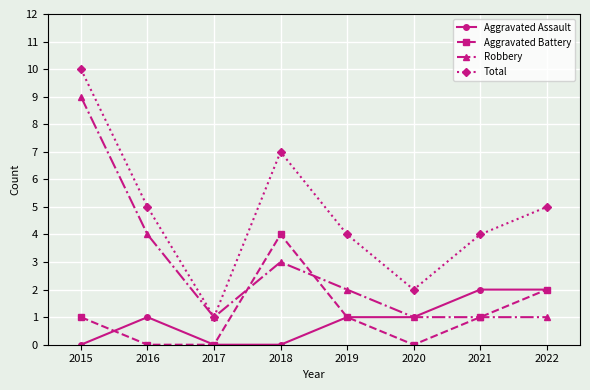

Read the Total value at 2022.

5